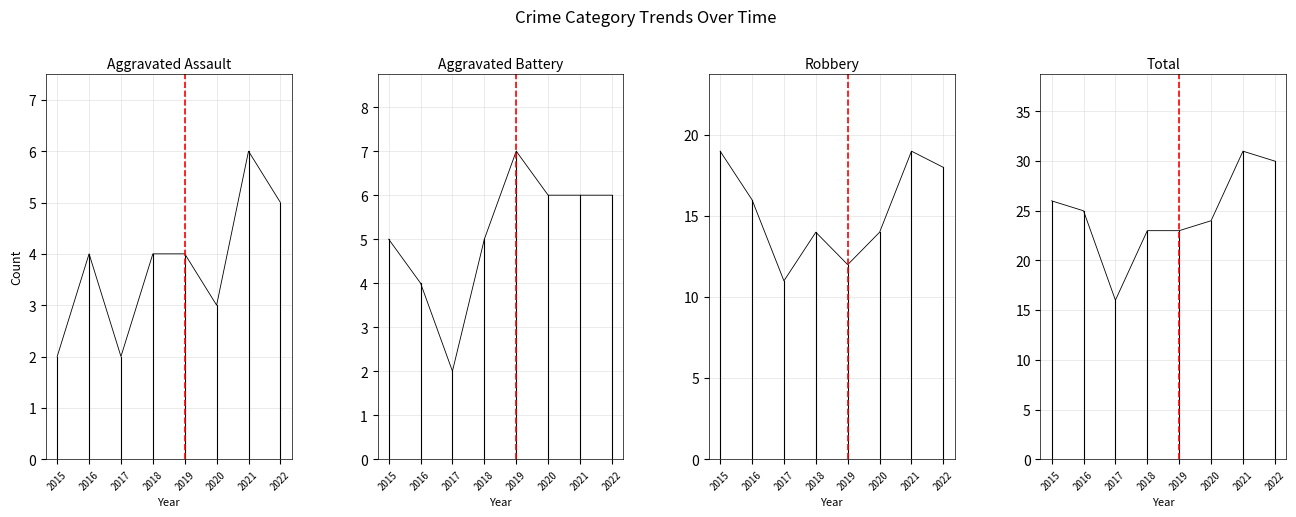

What is the lowest value of the Robbery series?

11